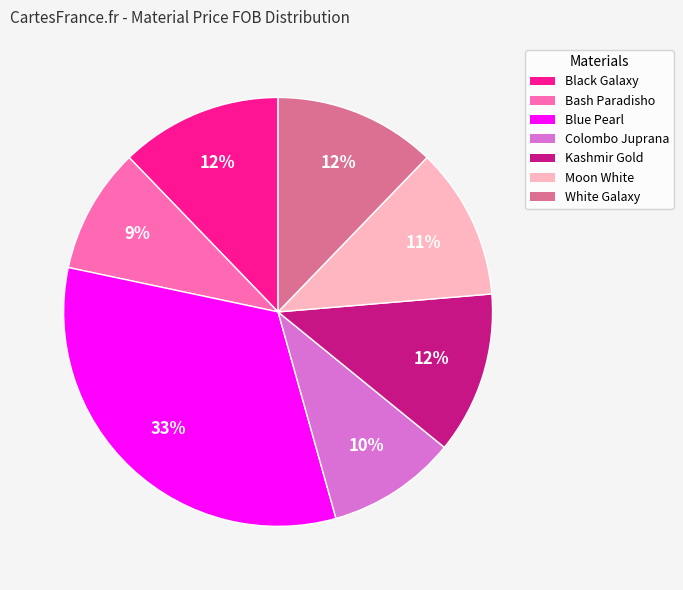

Does any single category account for the majority?

No